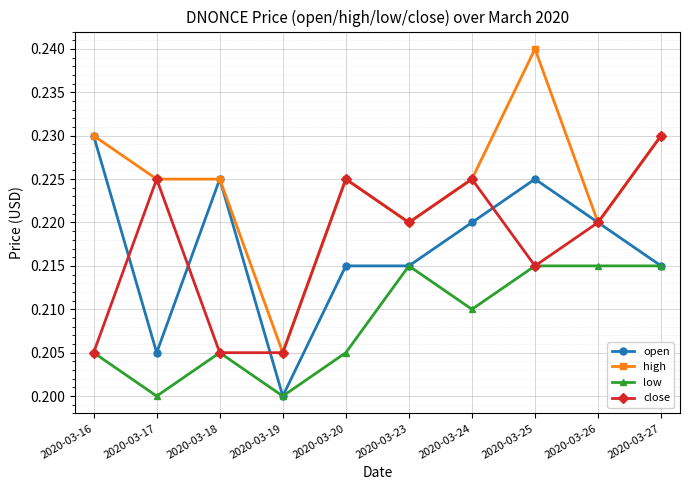

Which label corresponds to the largest value in the chart?

2020-03-25